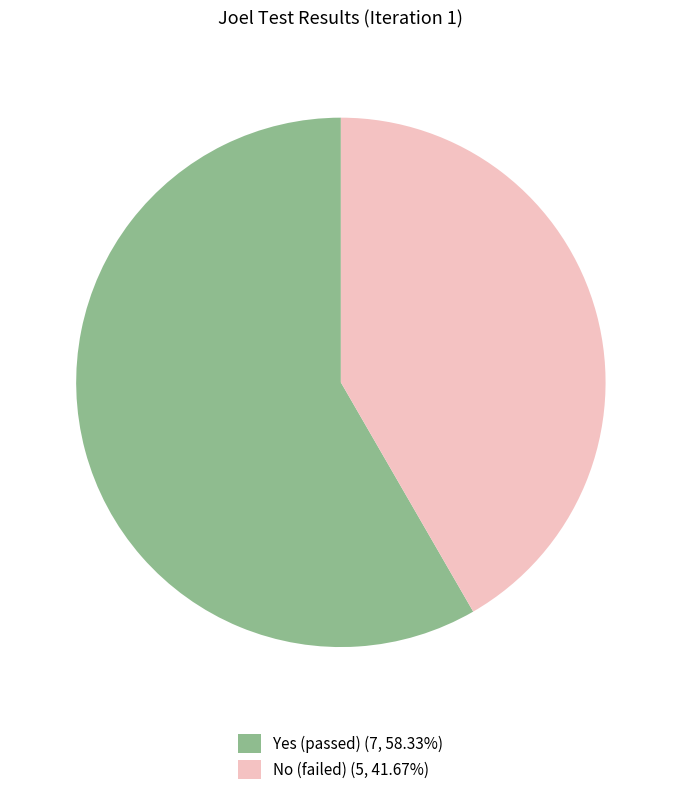

What is the ratio of the value at Yes (passed) (7, 58.33%) to the value at No (failed) (5, 41.67%)?

1.4